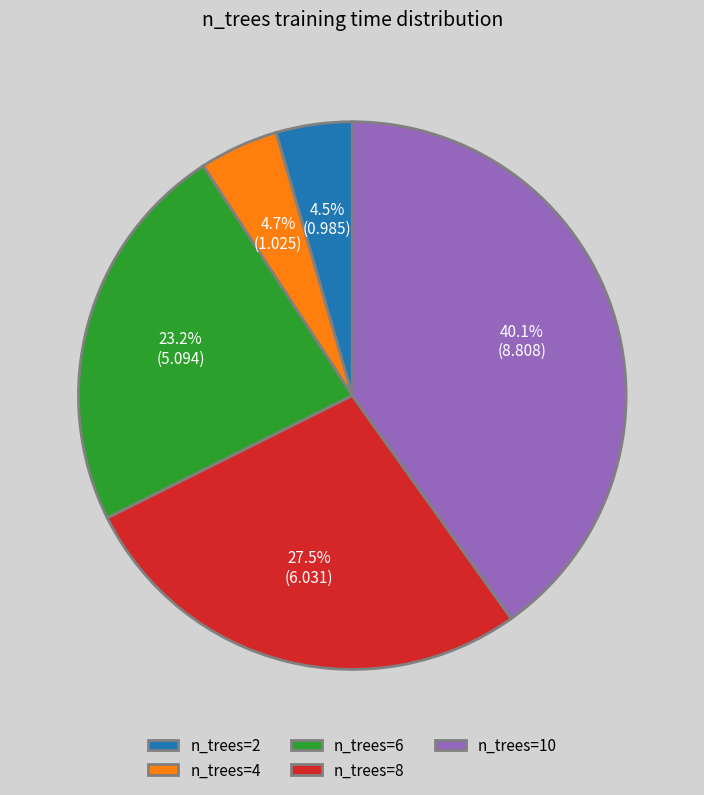

What is the largest slice in the pie chart?

n_trees=10